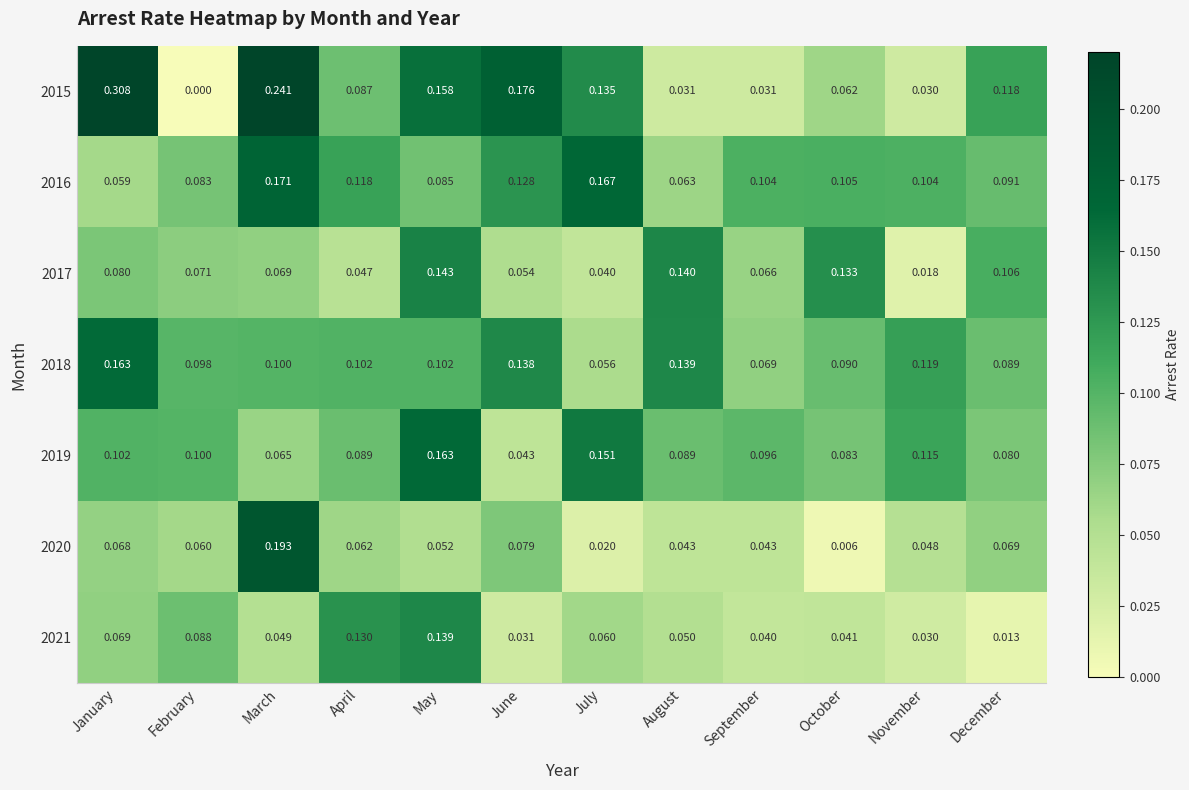

At how many categories does at least one series exceed 0?

12